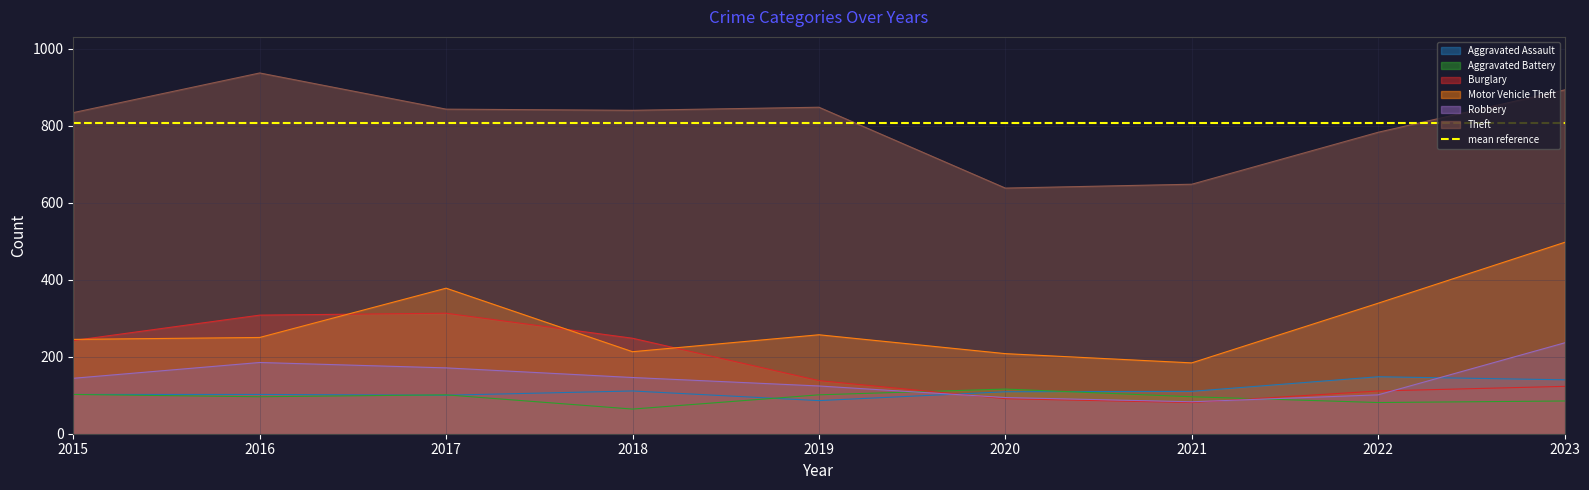

Which series has the largest total across all categories?

Theft